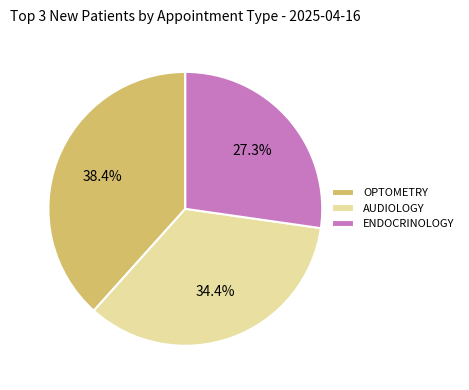

What is the ratio of the value at ENDOCRINOLOGY to the value at OPTOMETRY?

0.7